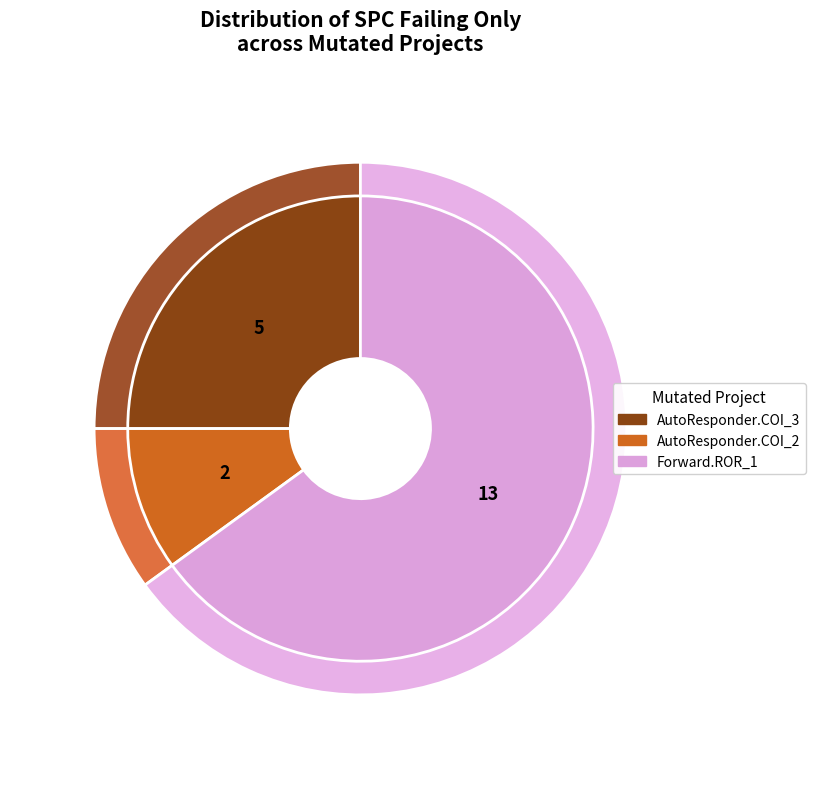

What is the ratio of the value at AutoResponder.EmailSystem.Client.COI_3 to the value at Forward.EmailSystem.Client.ROR_1?

0.4